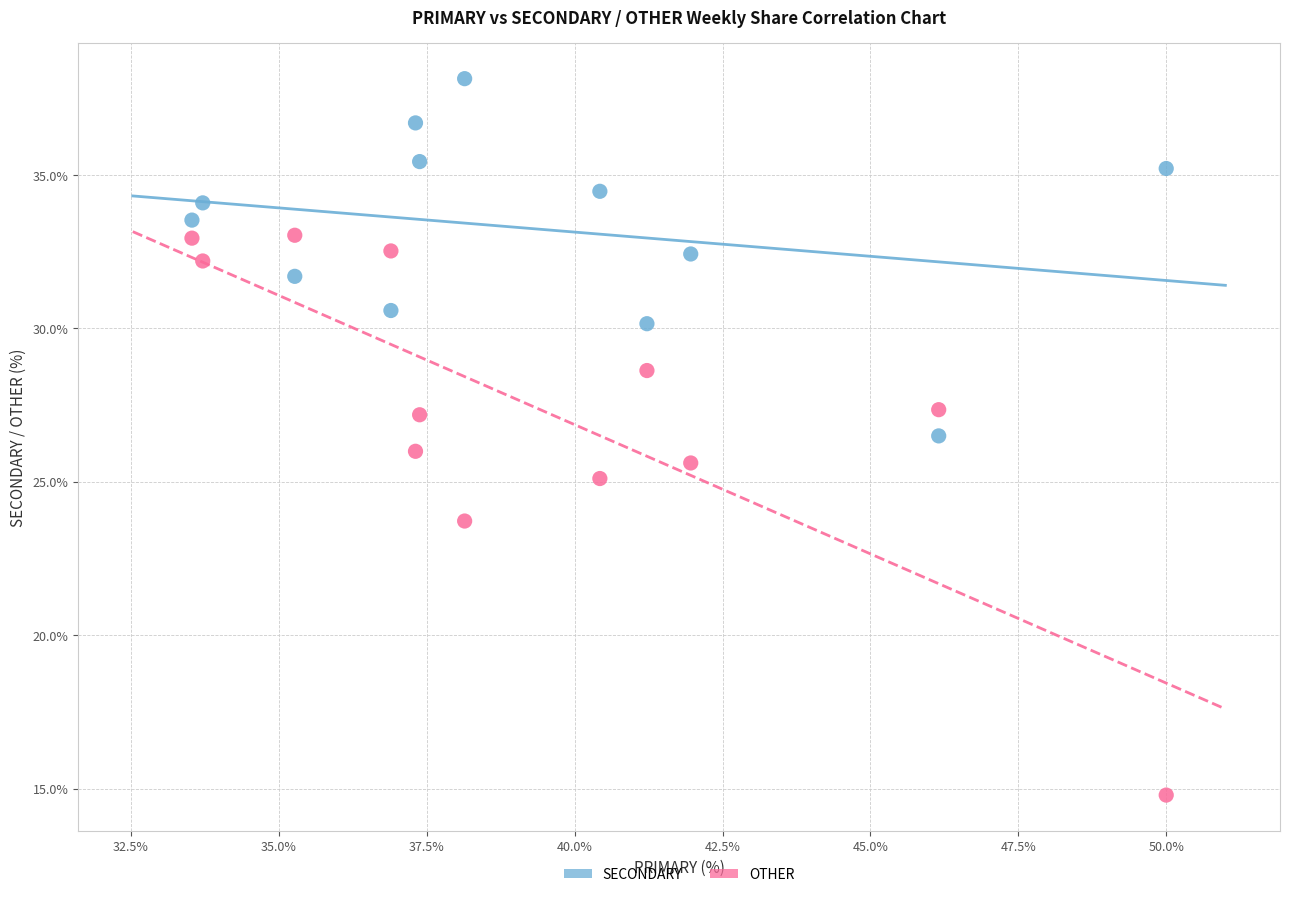

What is the X range (max minus min) for the scatter plot?

16.5